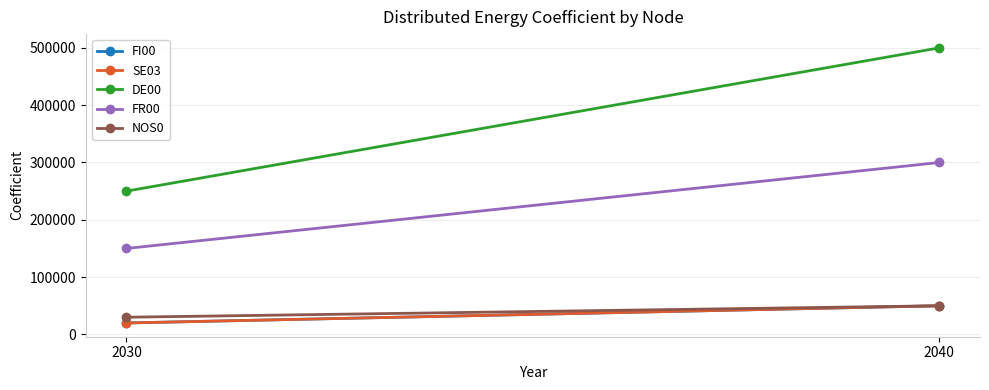

Is it true that SE03 equals 50000 at 2040?

True